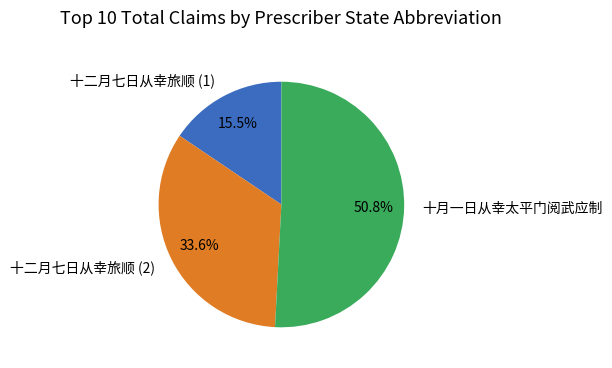

What is the total percentage of 十二月七日从幸旅顺 (1) and 十月一日从幸太平门阅武应制?

66.4%